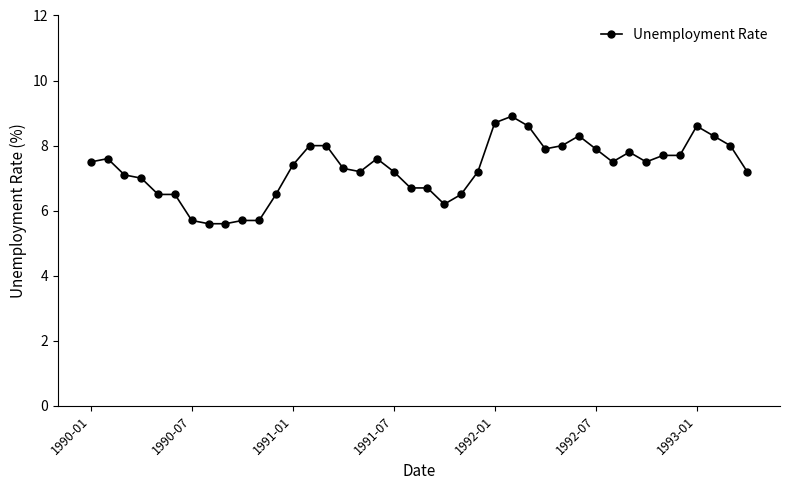

Reading right to left, transcribe all the data shown in this chart.

7.2	8.0	8.3	8.6	7.7	7.7	7.5	7.8	7.5	7.9	8.3	8.0	7.9	8.6	8.9	8.7	7.2	6.5	6.2	6.7	6.7	7.2	7.6	7.2	7.3	8.0	8.0	7.4	6.5	5.7	5.7	5.6	5.6	5.7	6.5	6.5	7.0	7.1	7.6	7.5